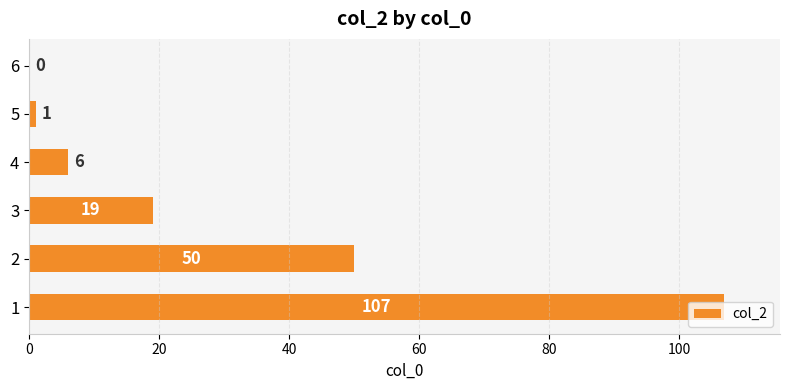

Which has a higher value, 3 or 4?

3